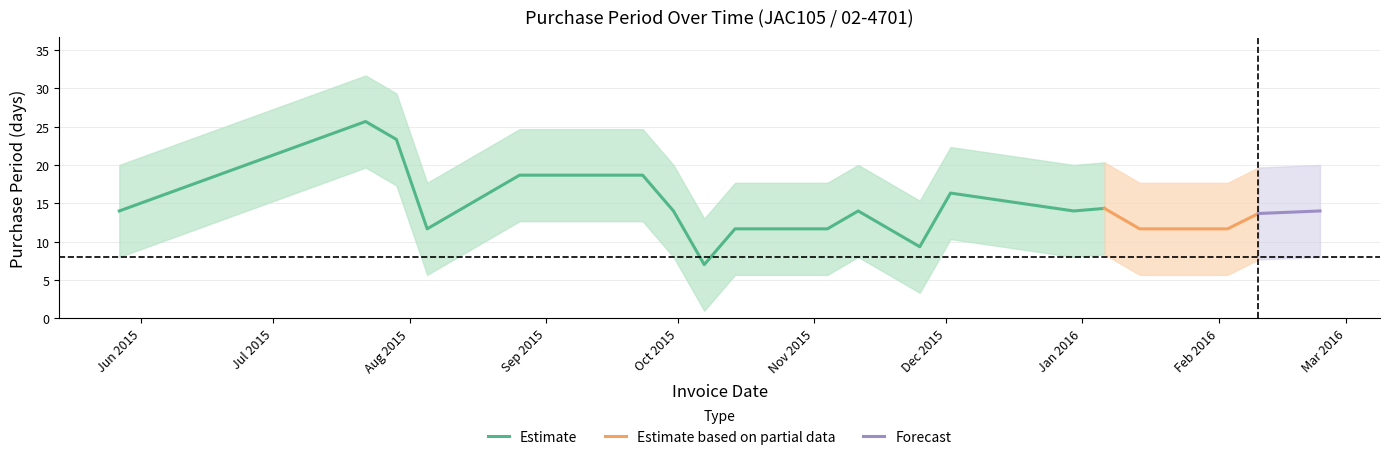

What is the minimum value for Estimate?

7.0